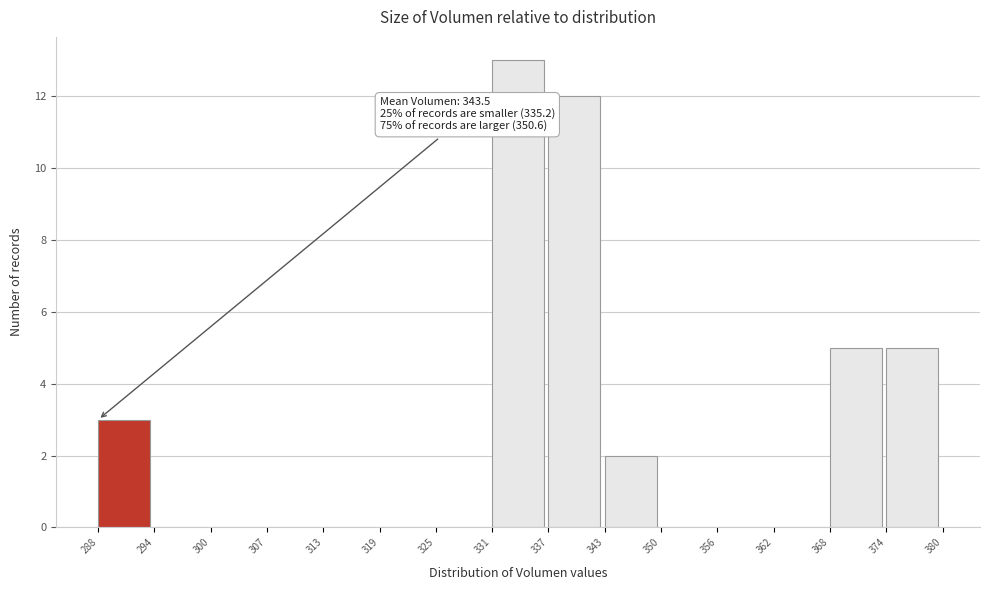

Over which range of the x-axis is the bar tallest?

331 to 337